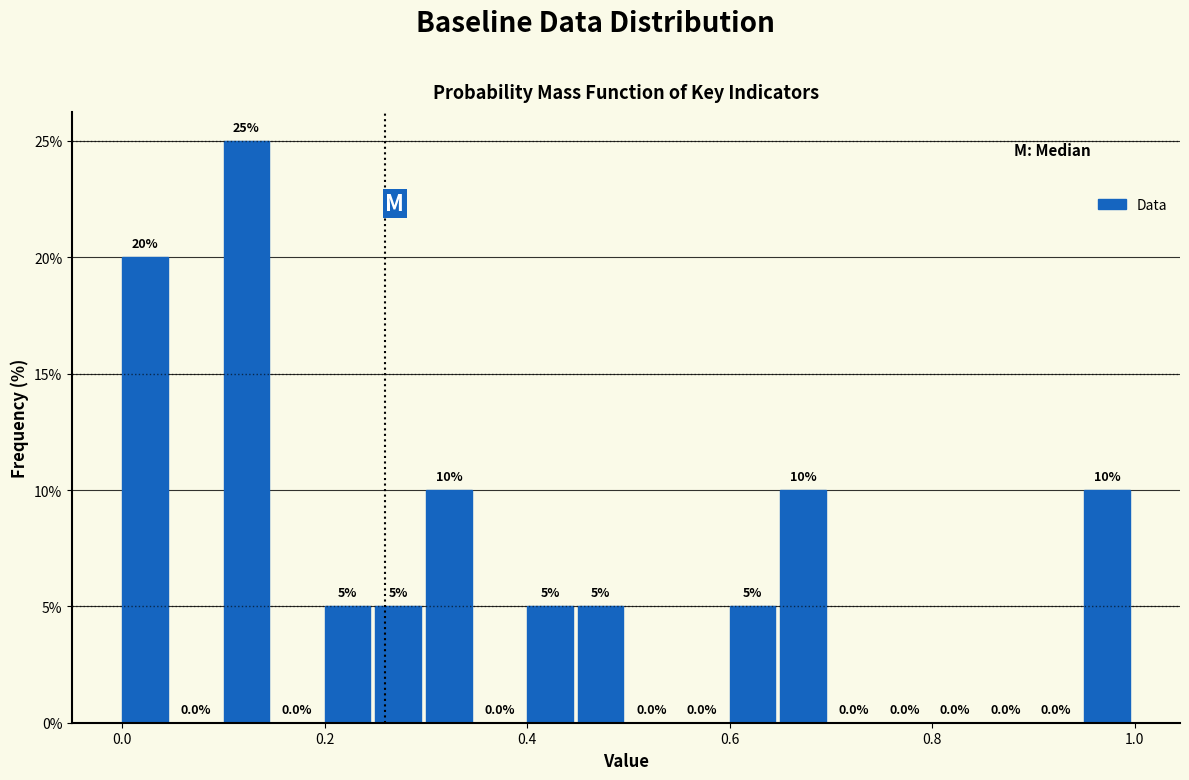

Read against the x-axis, roughly where is the centre of the tallest bar?

0.12